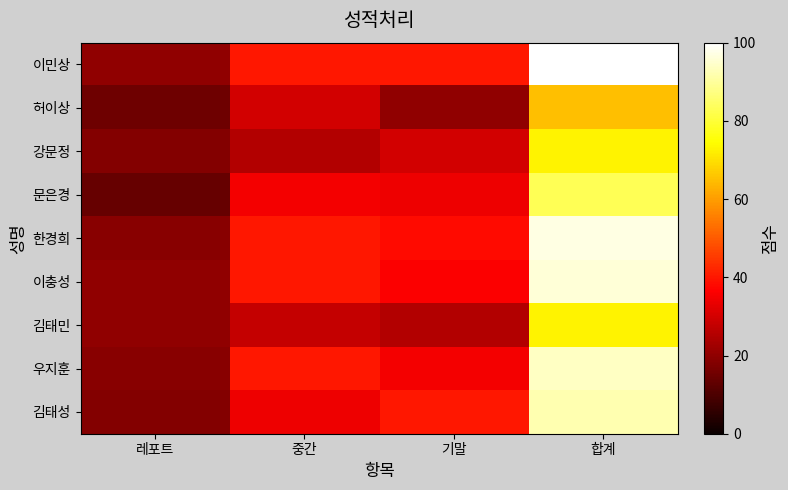

At which category is the sum across all series the highest?

합계